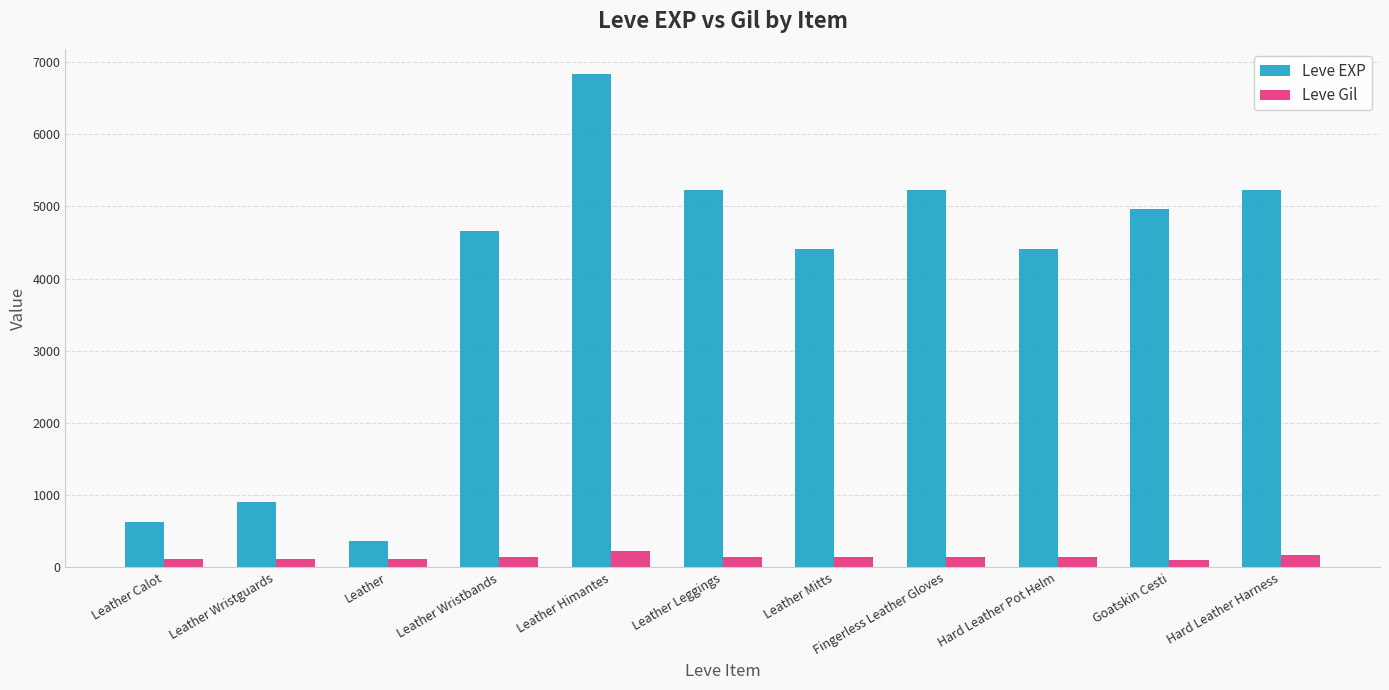

Which series has the largest total across all categories?

Leve EXP